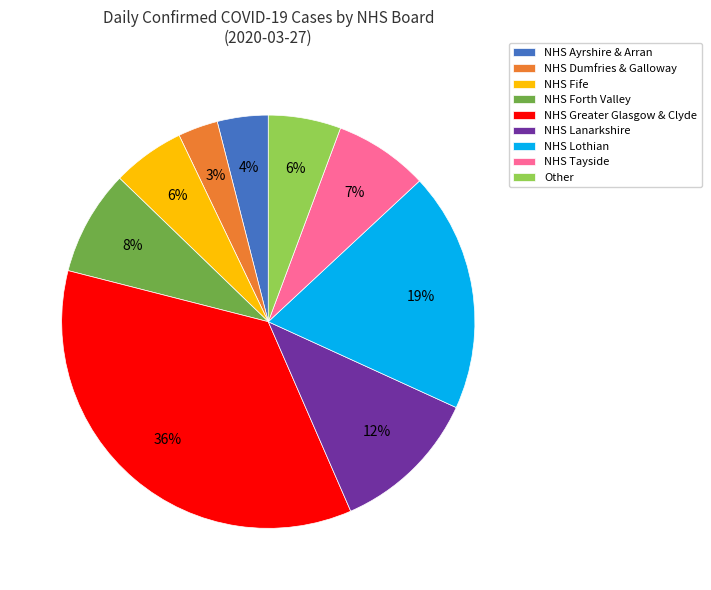

Does any single category account for the majority?

No